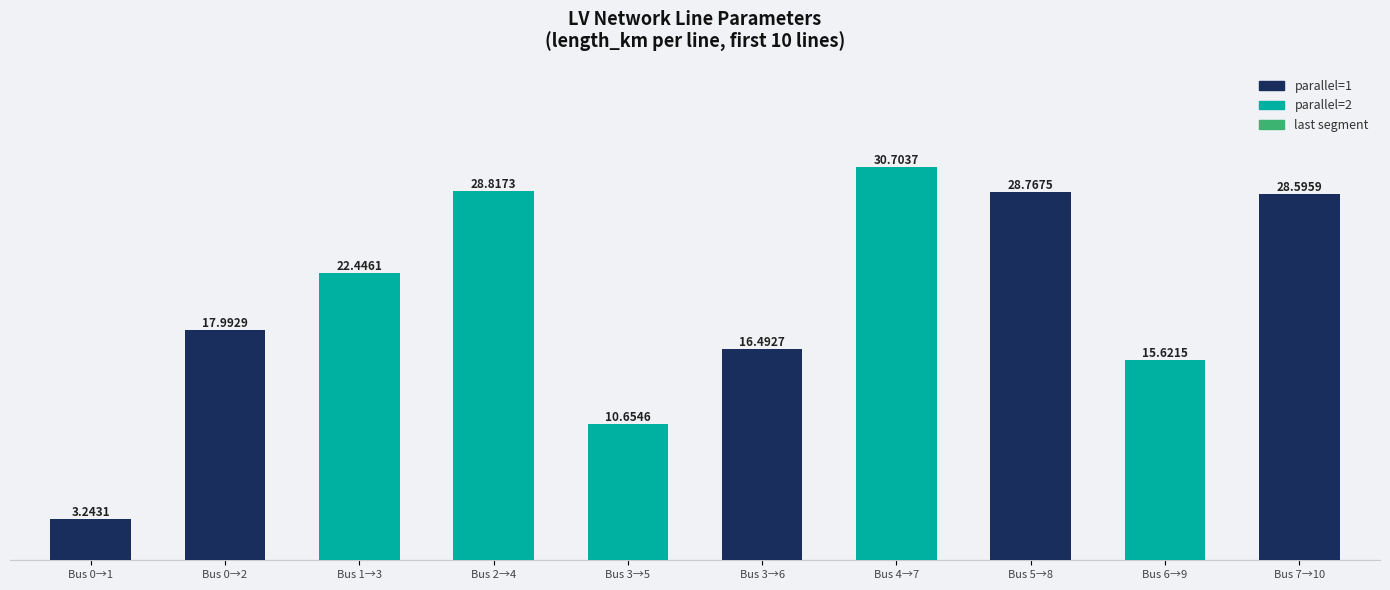

What is the ratio of the value at Bus 7→10 to the value at Bus 0→1?

8.8